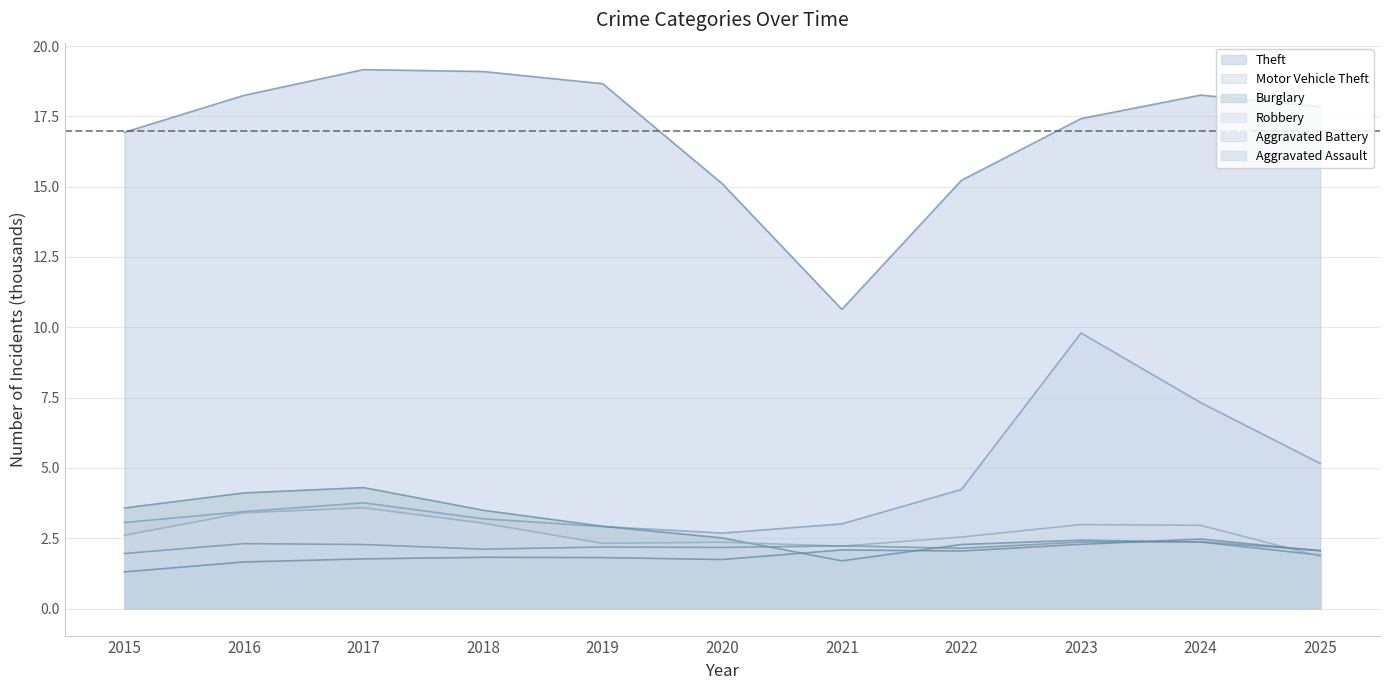

Reading left to right, extract all data points from this chart.

Theft: 16.9	18.2	19.2	19.1	18.7	15.1	10.6	15.2	17.4	18.3	17.8
Burglary: 3.6	4.1	4.3	3.5	2.9	2.5	1.7	2.3	2.4	2.4	1.9
Motor Vehicle Theft: 3.1	3.5	3.8	3.2	2.9	2.7	3.0	4.2	9.8	7.3	5.2
Robbery: 2.6	3.4	3.6	3.0	2.3	2.4	2.2	2.5	3.0	3.0	1.9
Aggravated Battery: 2.0	2.3	2.3	2.1	2.2	2.2	2.2	2.1	2.4	2.4	2.1
Aggravated Assault: 1.3	1.7	1.8	1.8	1.8	1.7	2.1	2.0	2.3	2.5	2.1